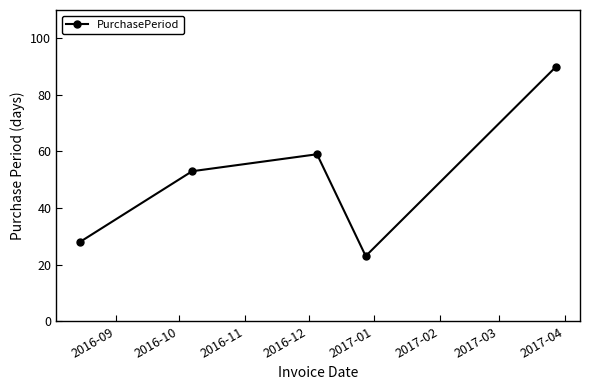

What is the smallest value displayed?

23